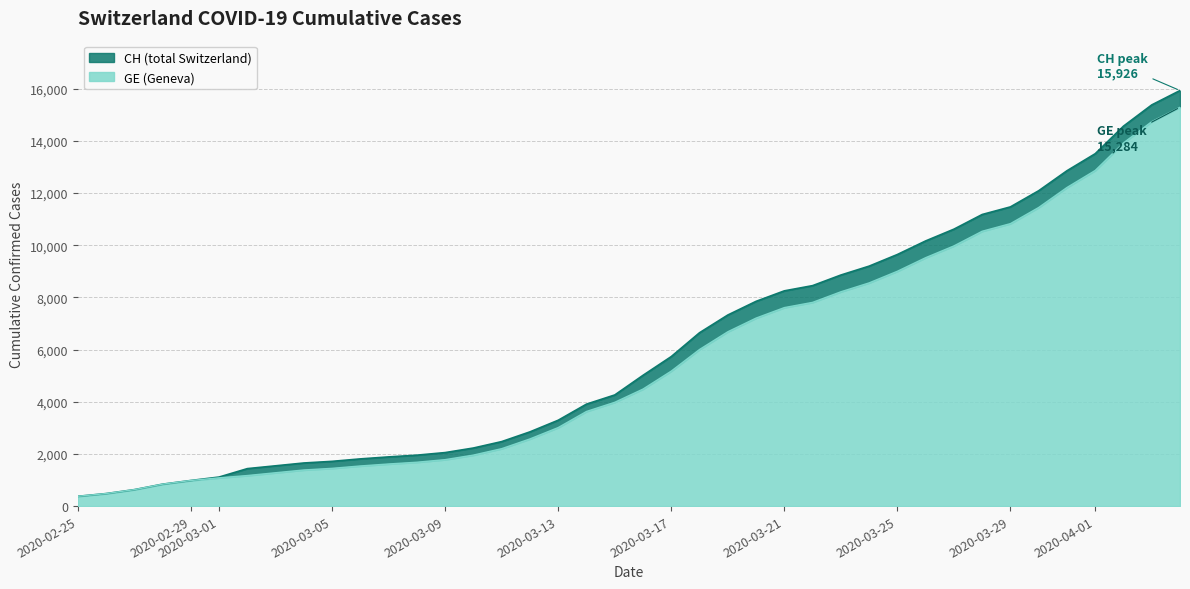

What is the minimum value for GE (Geneva)?

375